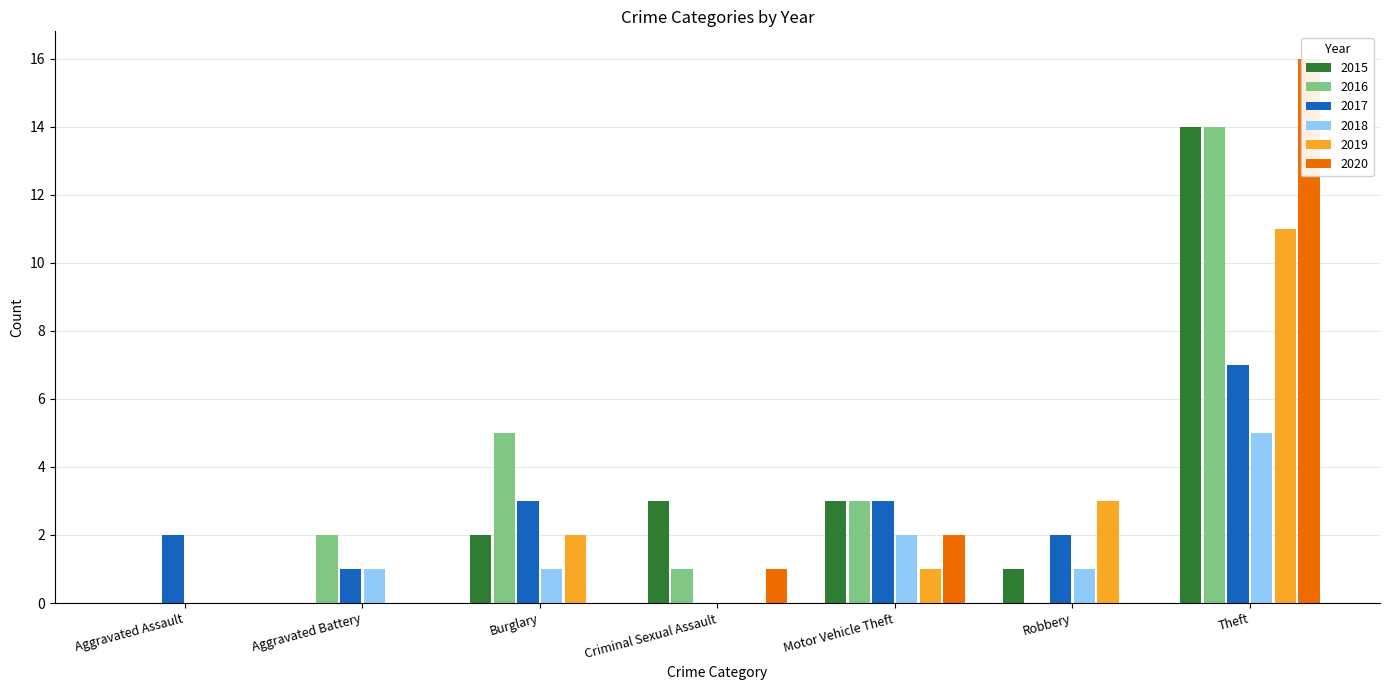

At which category is the sum across all series the highest?

Theft